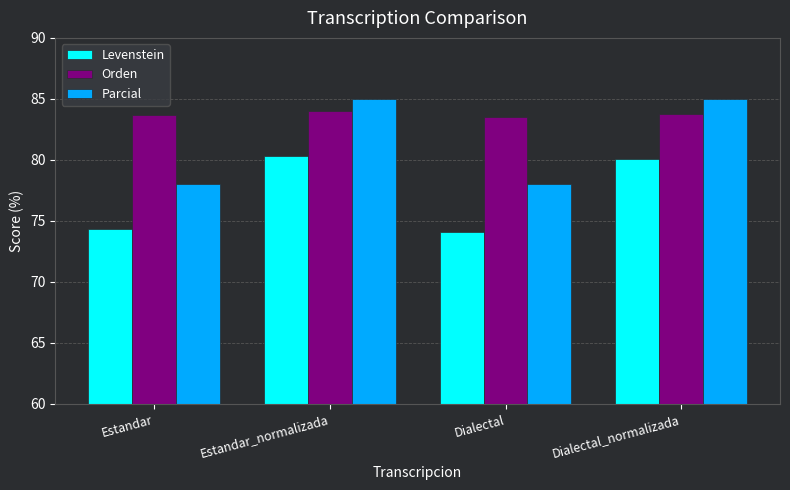

What is the sum of the Parcial values at Estandar and Dialectal?

156.1